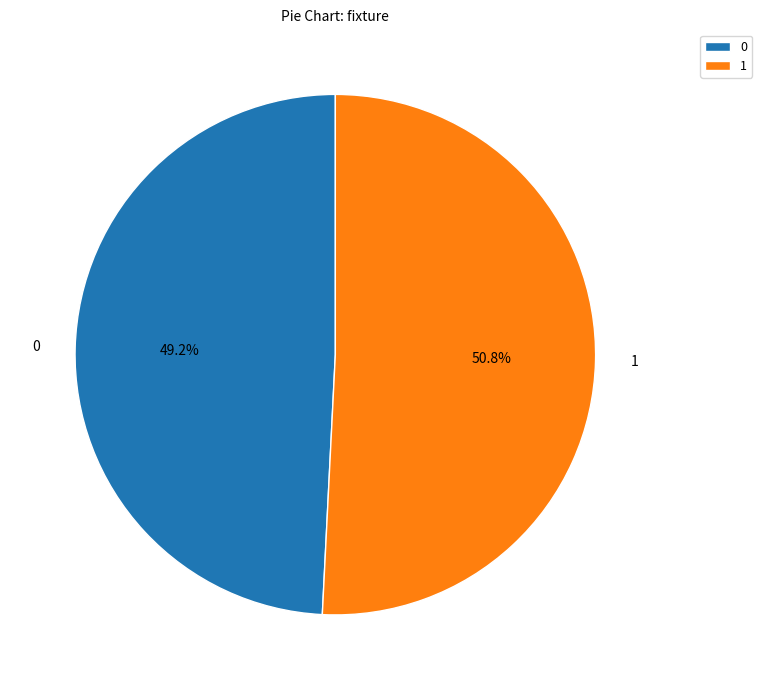

Which category accounts for the majority?

1